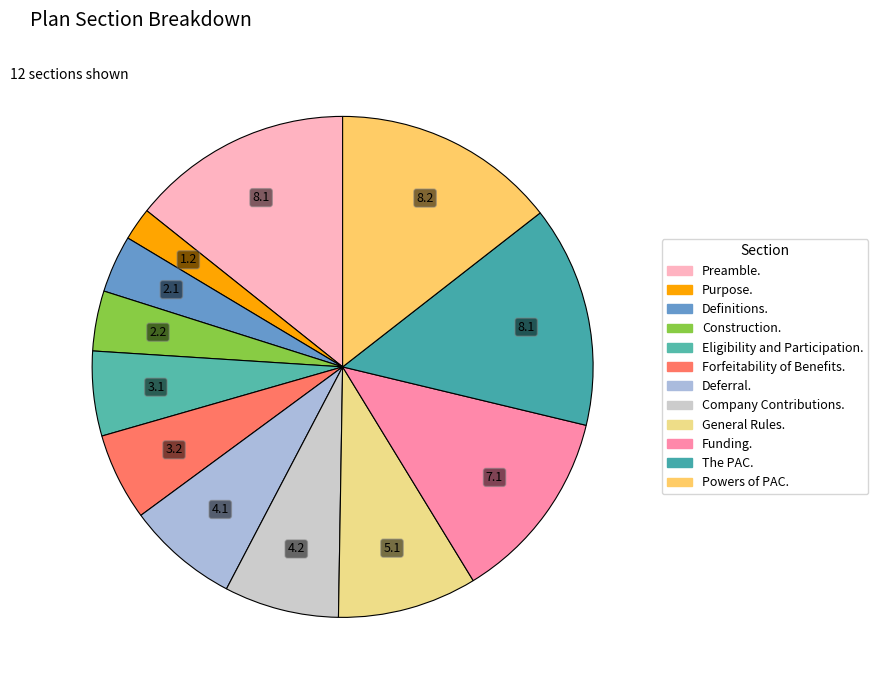

Do Powers of PAC. and Funding. together represent more than half of the pie?

No